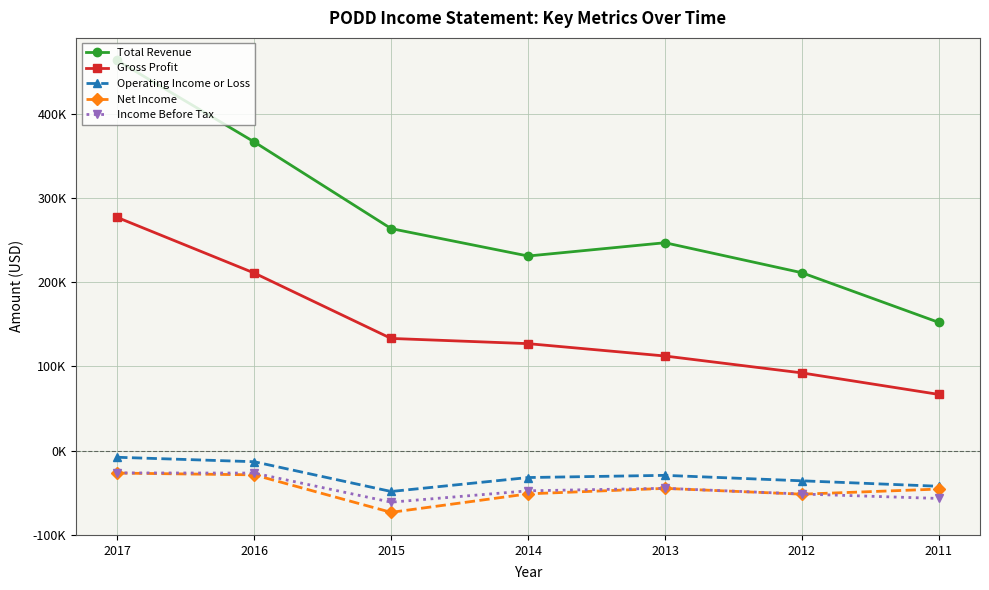

What are all the series names shown in the legend?

Total Revenue, Gross Profit, Operating Income or Loss, Net Income, Income Before Tax